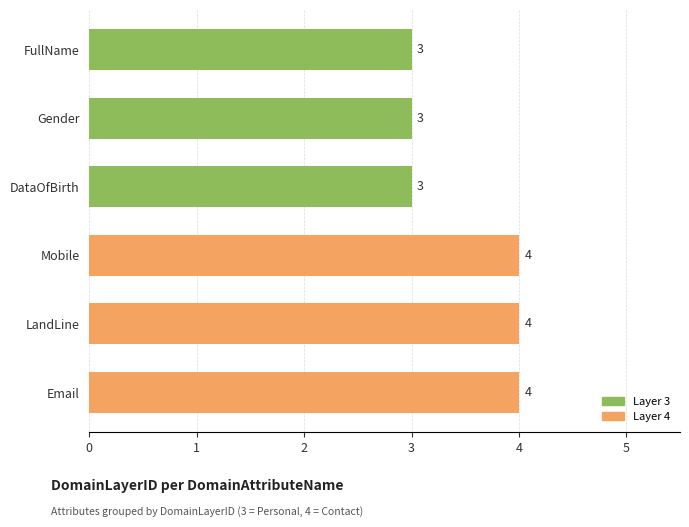

Reading top to bottom, extract all data points from this chart.

FullName=3	Gender=3	DataOfBirth=3	Mobile=4	LandLine=4	Email=4